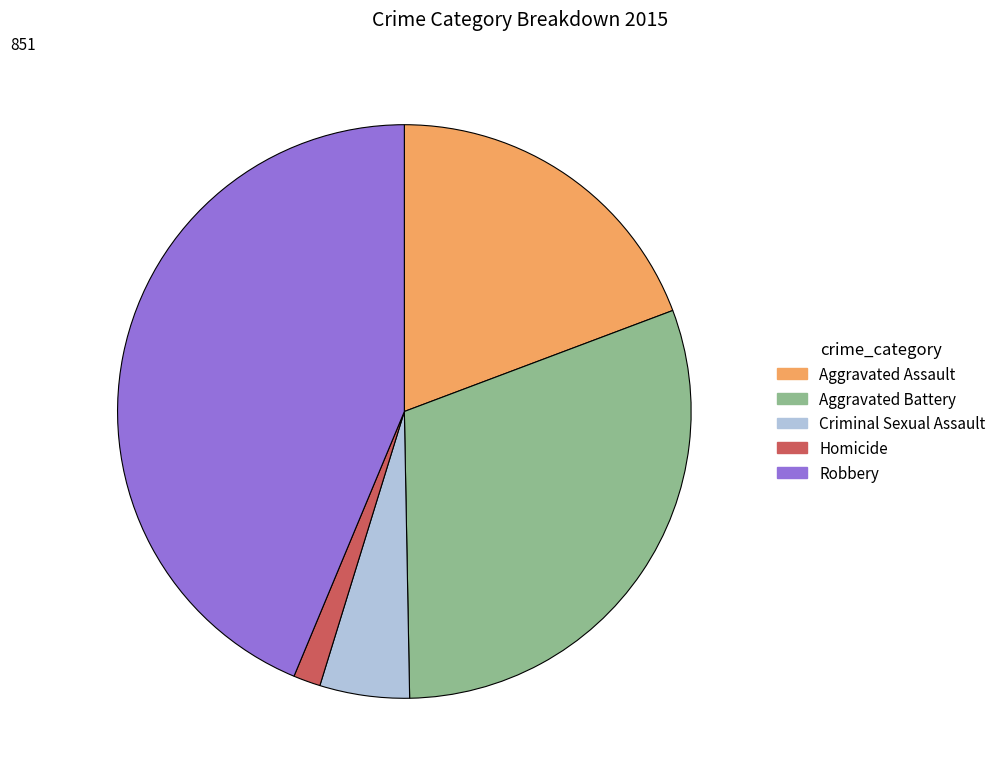

The Aggravated Assault slice represents 9% of the pie. True or false?

False